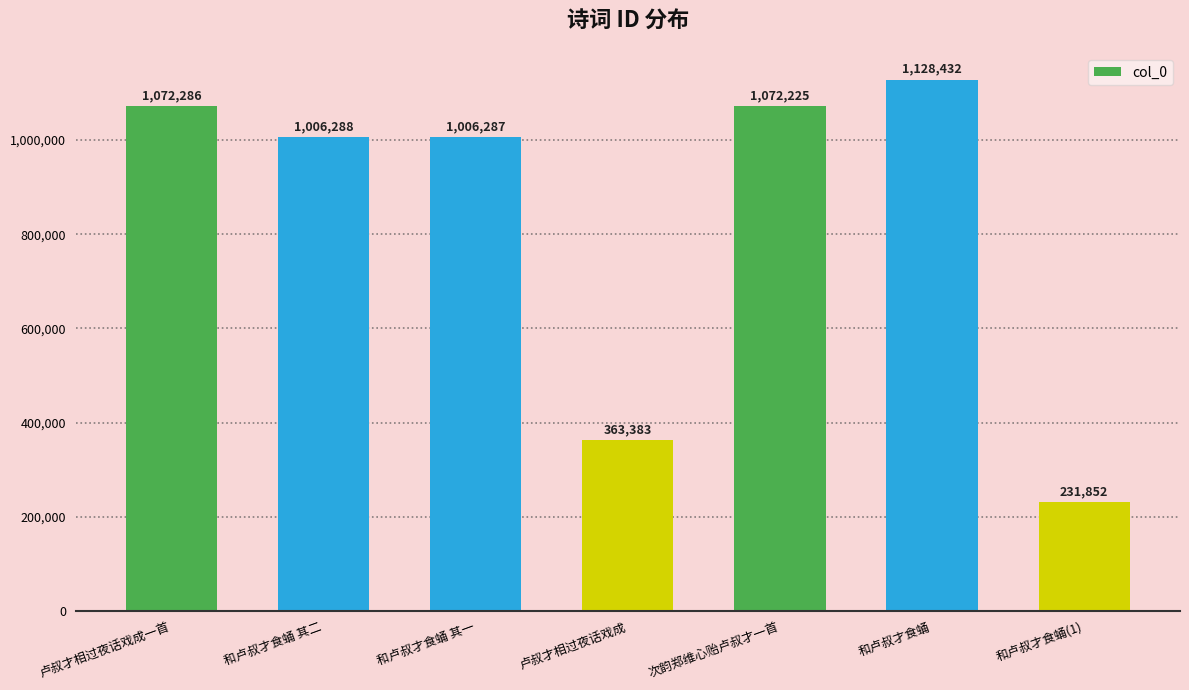

List the labels in order of value, smallest first.

和卢叔才食蛹(1), 卢叔才相过夜话戏成, 和卢叔才食蛹 其一, 和卢叔才食蛹 其二, 次韵郑维心贻卢叔才一首, 卢叔才相过夜话戏成一首, 和卢叔才食蛹